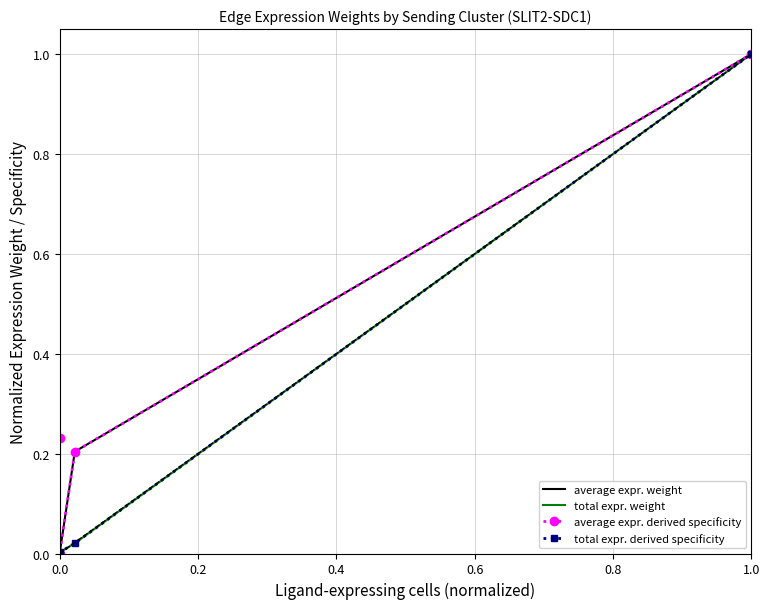

Reading right to left, list all the values displayed in this chart.

average expr. weight: 1.0	0.2	0.0	0.2
total expr. weight: 1.0	0.0	0.0	0.0
average expr. derived specificity: 1.0	0.2	0.0	0.2
total expr. derived specificity: 1.0	0.0	0.0	0.0